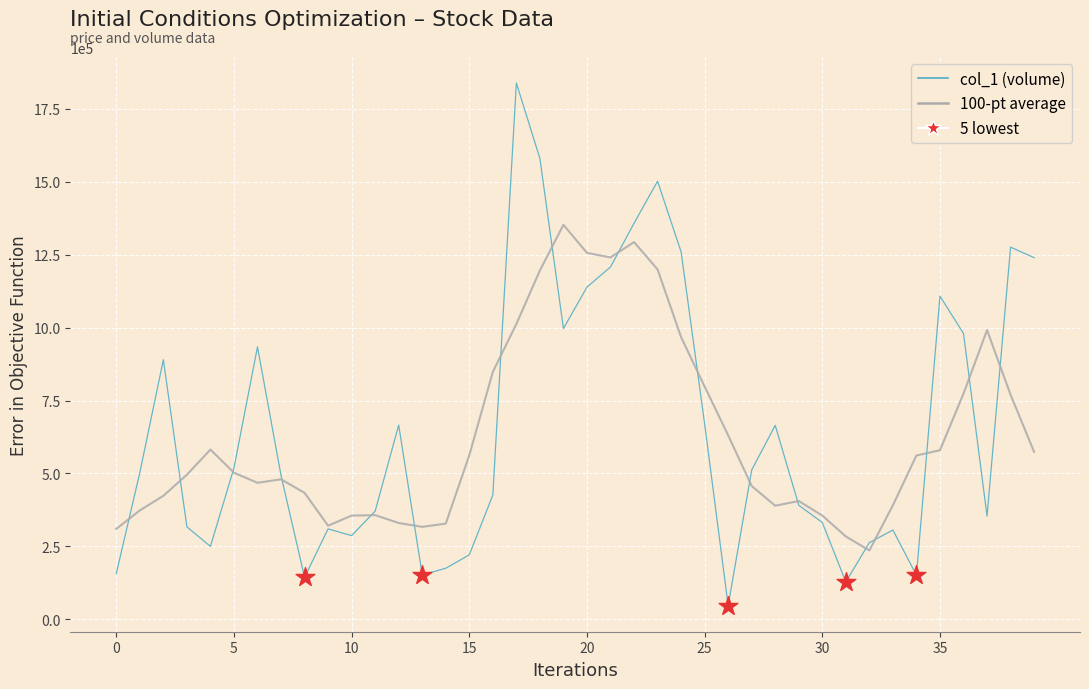

What is the highest value of the col_1 (volume) series?

1839000